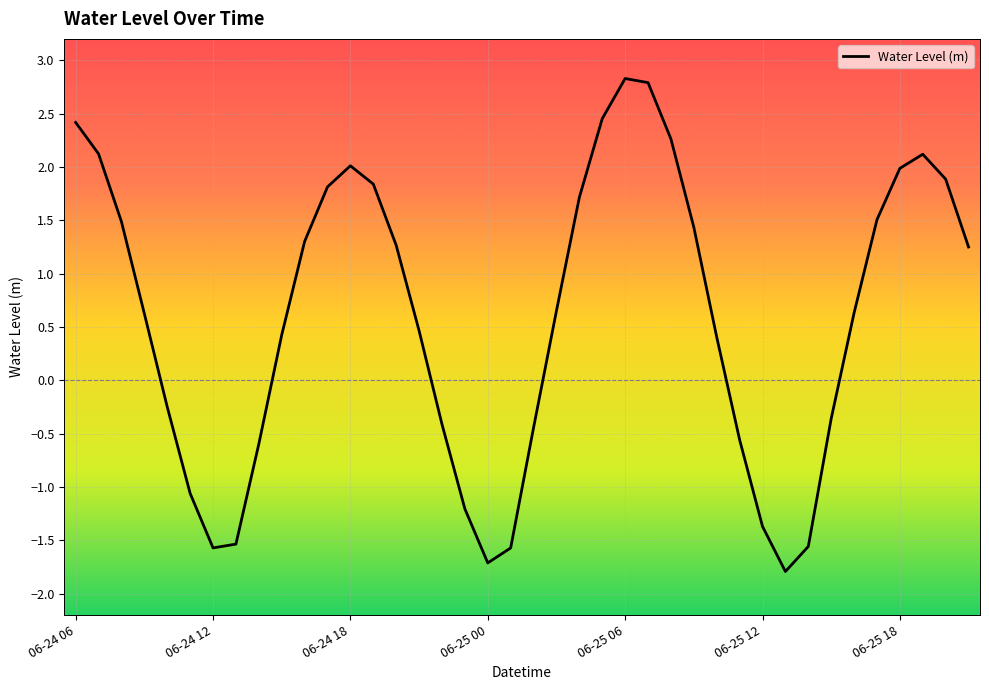

What is the smallest value displayed?

-1.8